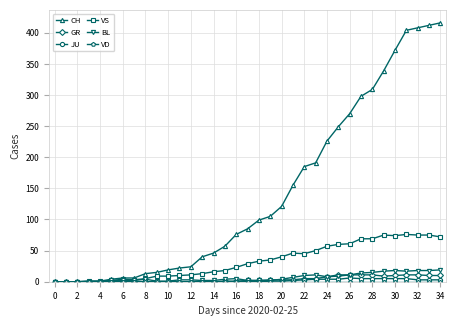

Which series has the largest total across all categories?

CH